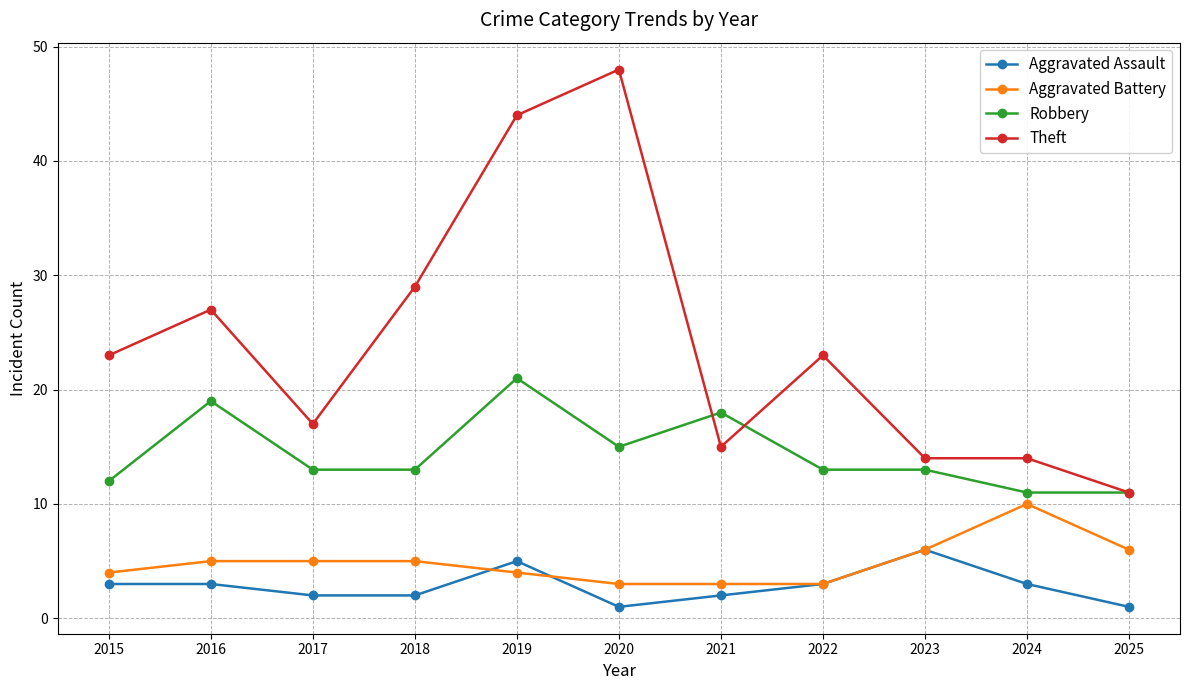

Does the chart display data point markers on the line(s)?

Yes